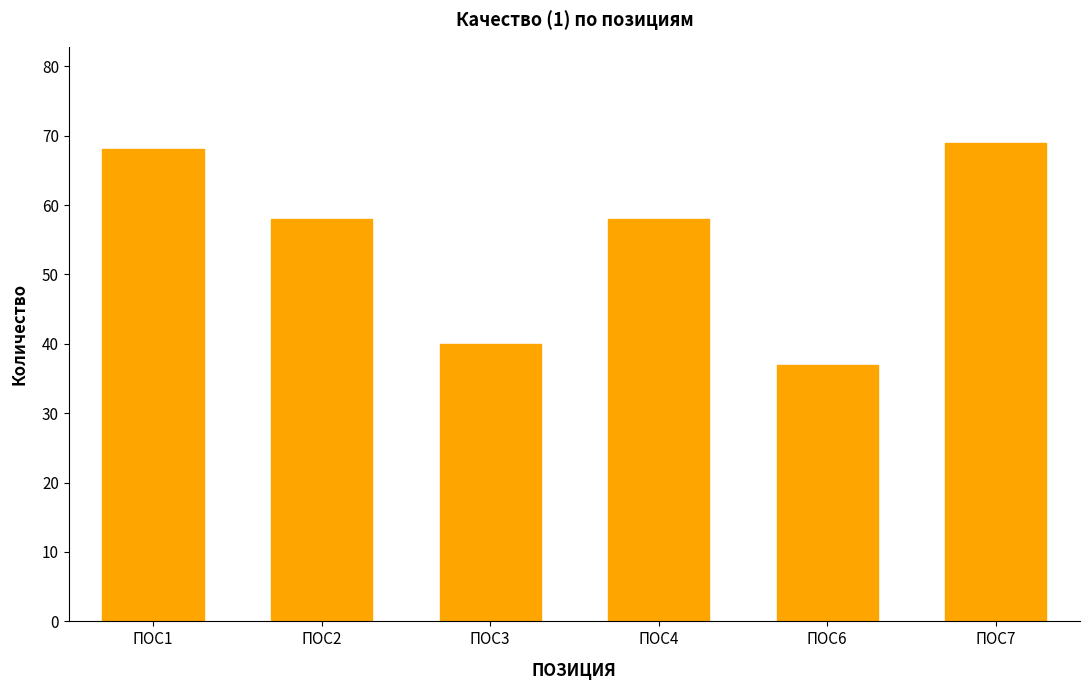

Which has a higher value, ПОС1 or ПОС7?

ПОС7